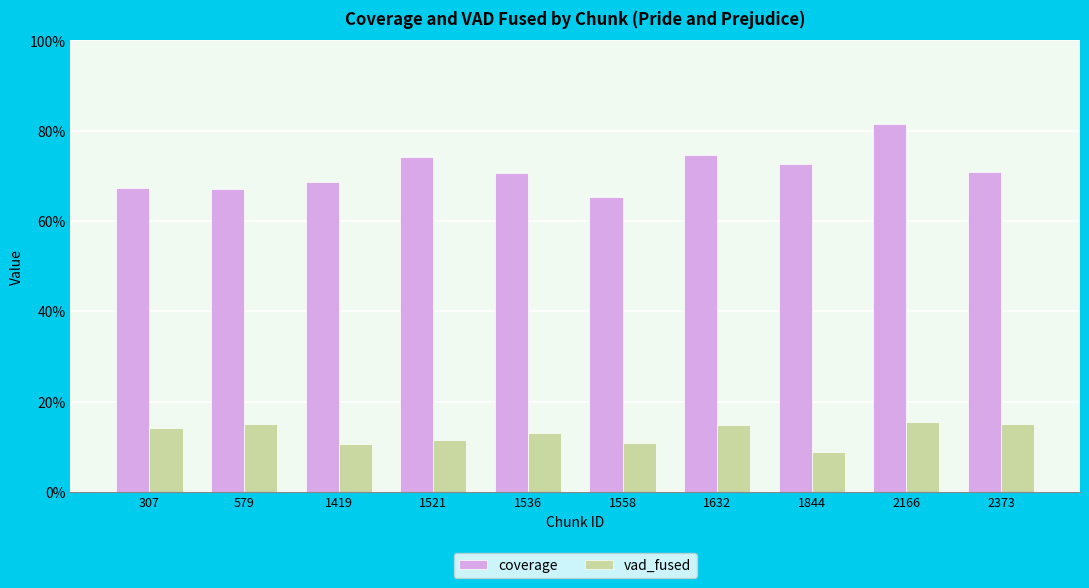

Which series has the largest range (max minus min)?

coverage